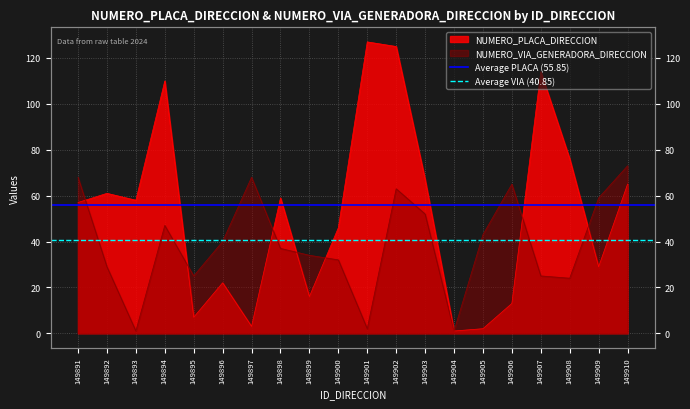

What is the average value of the Average VIA (40.85) series?

40.9